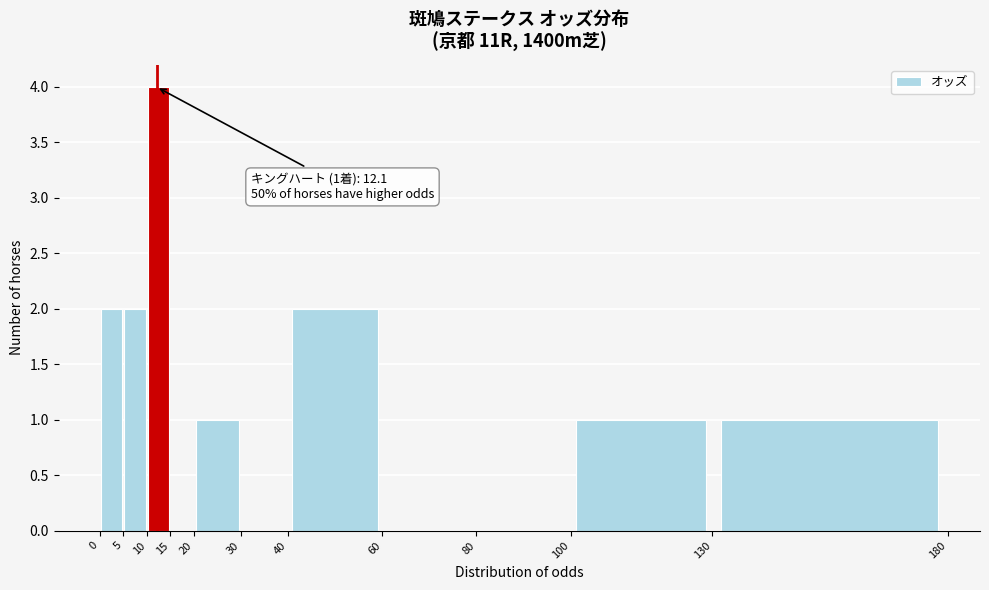

Which range on the x-axis has the tallest bar?

10 to 15